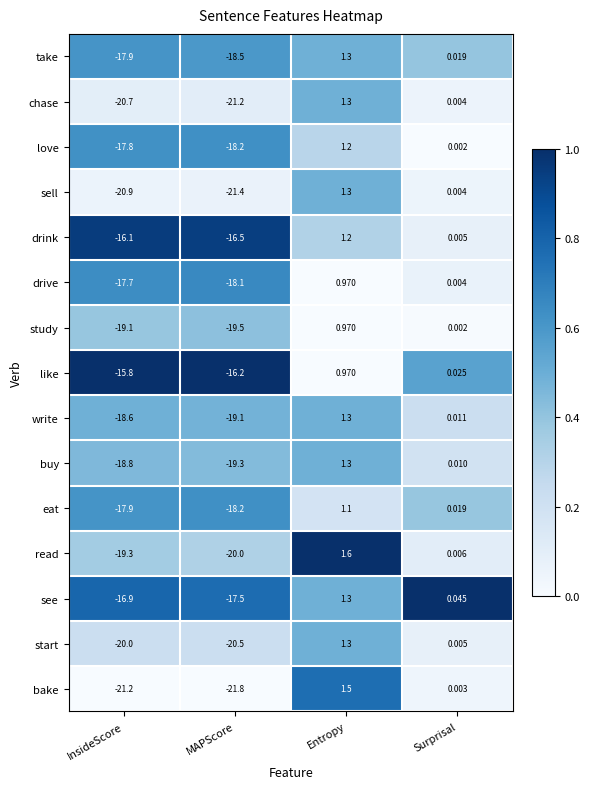

List the labels in order of like value, largest first.

Entropy, Surprisal, InsideScore, MAPScore